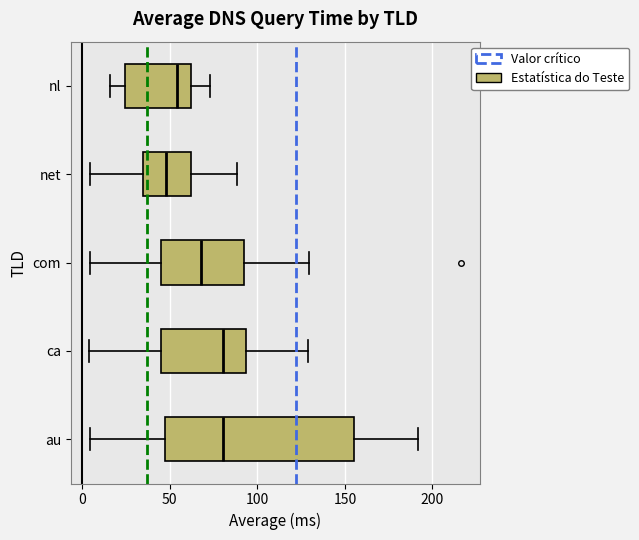

Comparing the boxes themselves (not the whiskers), which one is the widest?

au